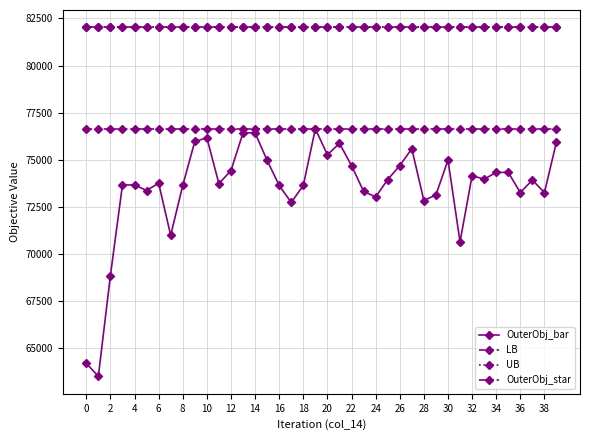

Does the chart have visible grid lines?

Yes